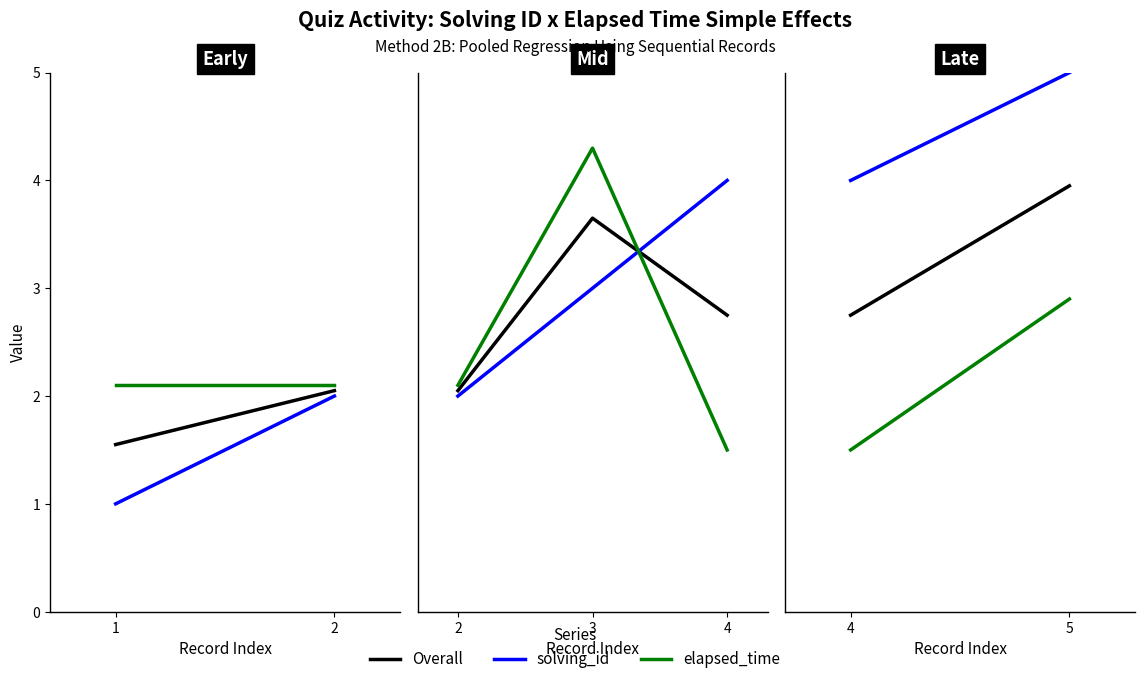

What are all the series names shown in the legend?

Overall, solving_id, elapsed_time